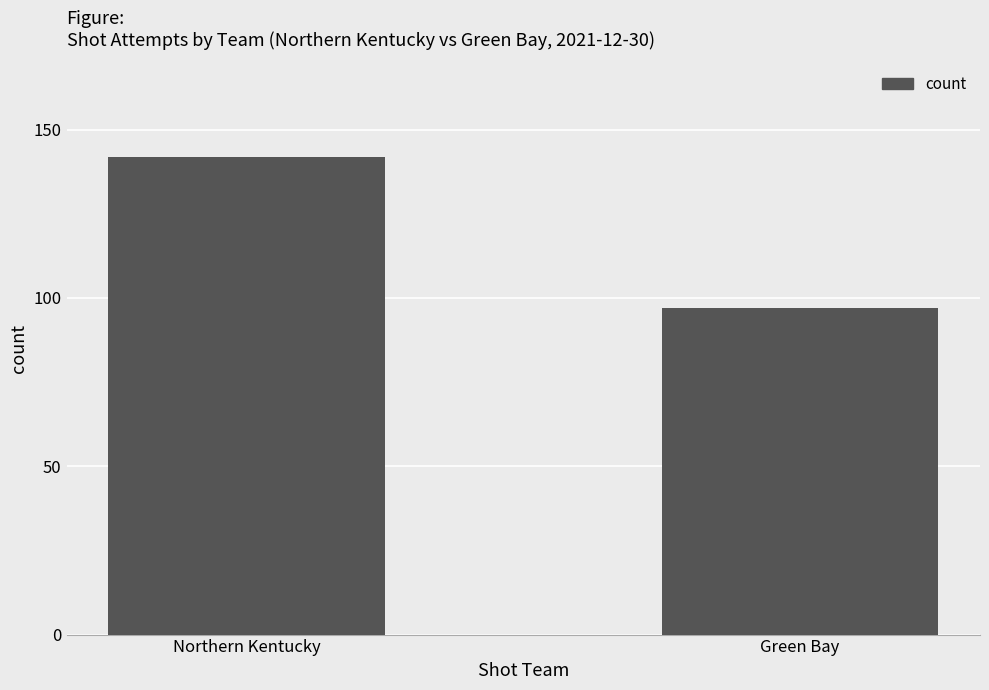

What position from the left is Northern Kentucky?

1